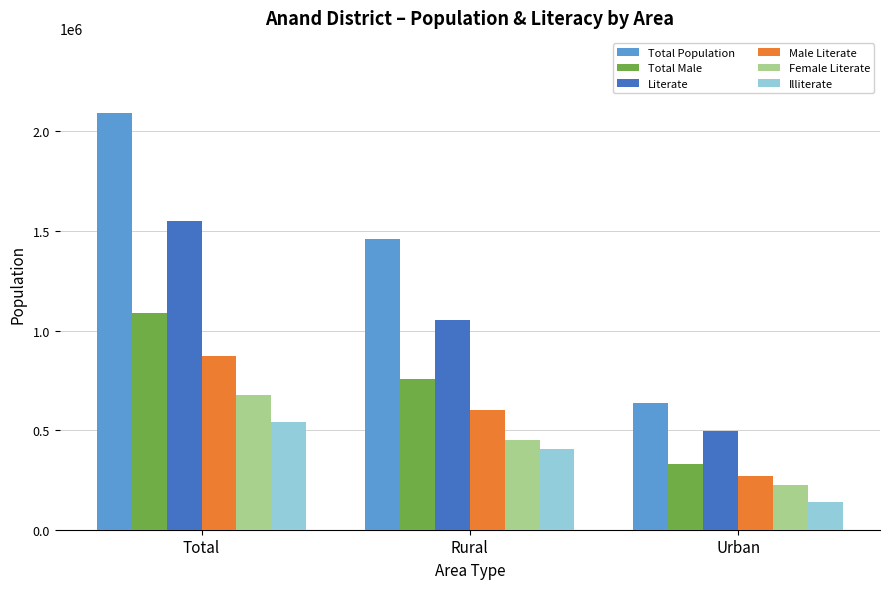

At how many categories does at least one series exceed 162573?

3